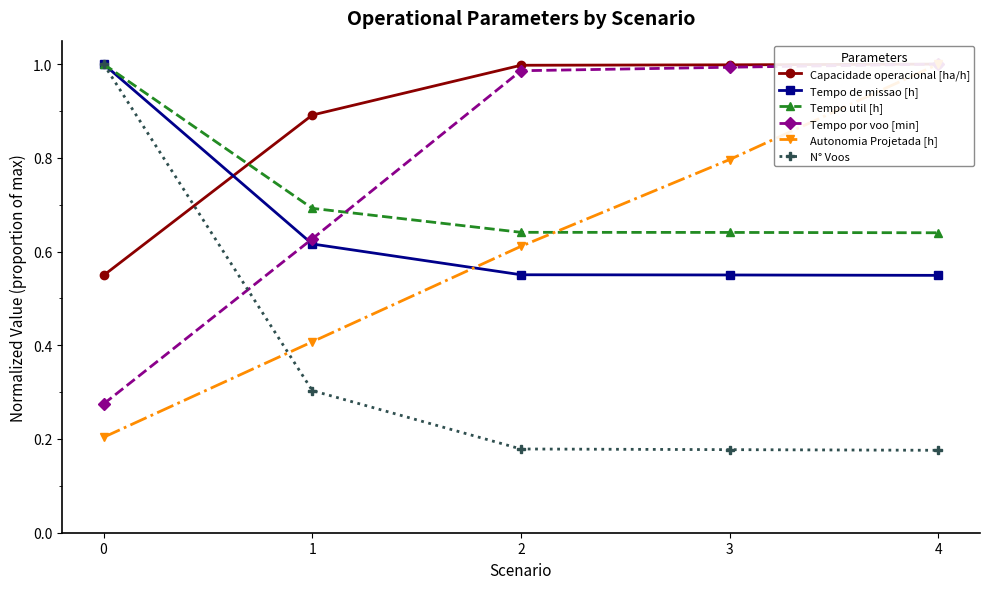

Between 2 and 3, which is larger?

3